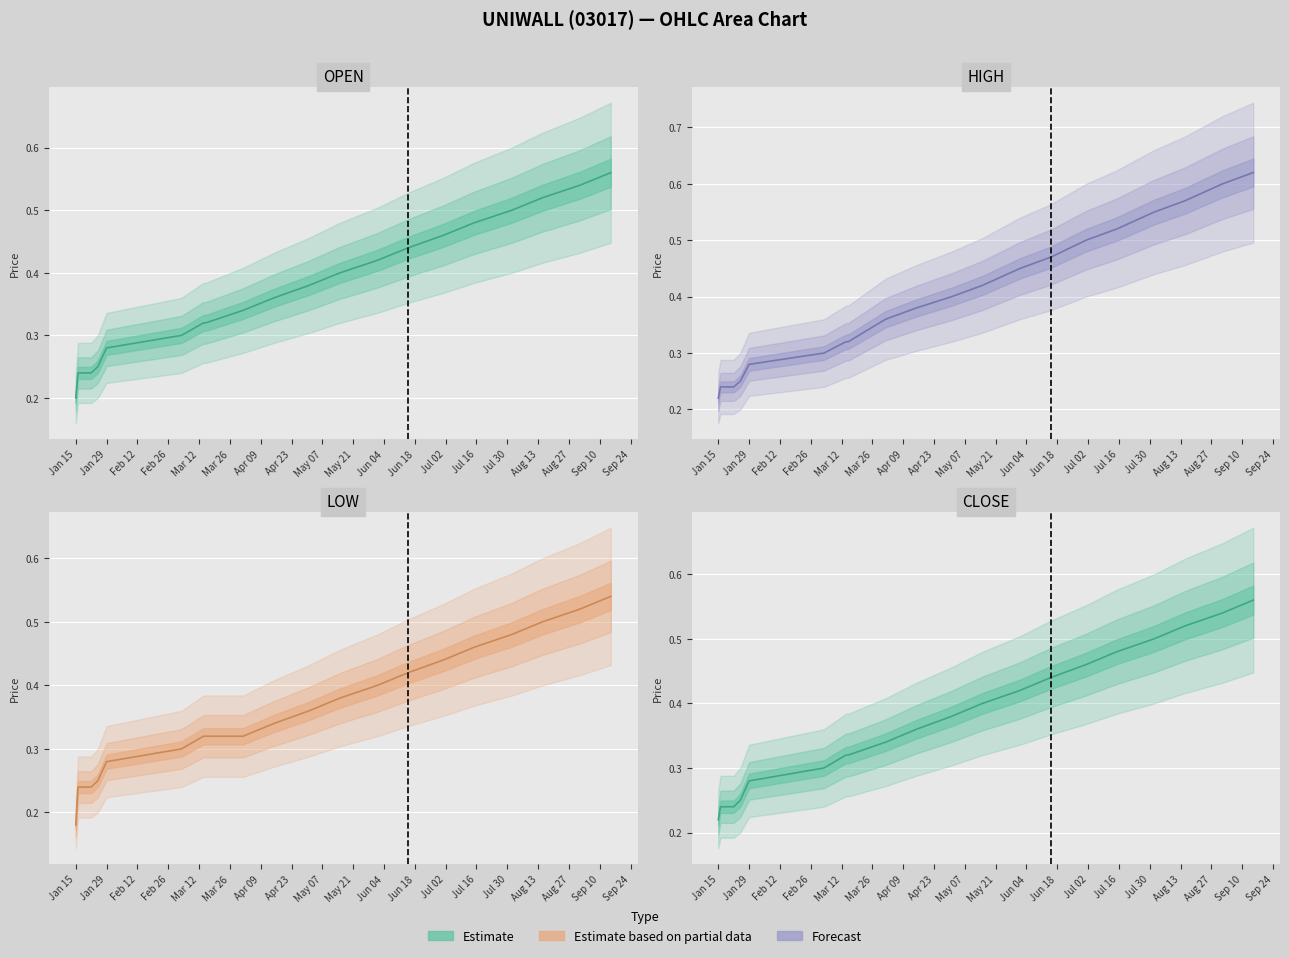

What is the total value across all series at Jan 15?

0.8